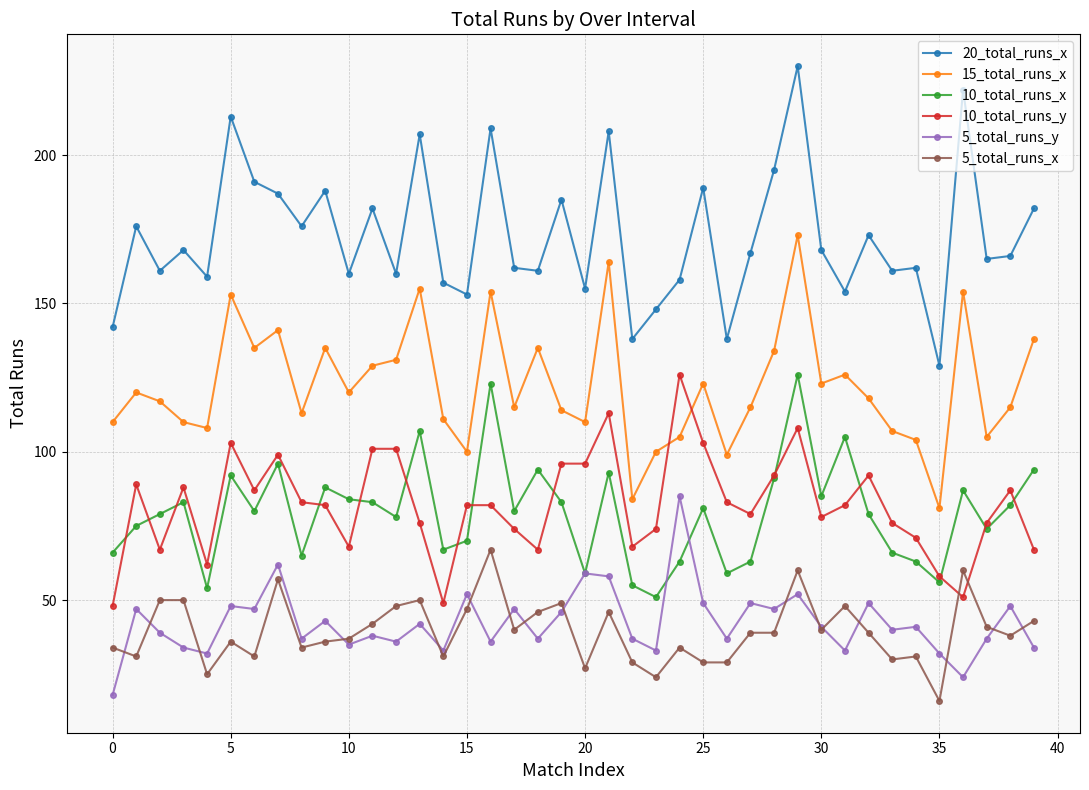

Which series has the widest spread of values?

20_total_runs_x